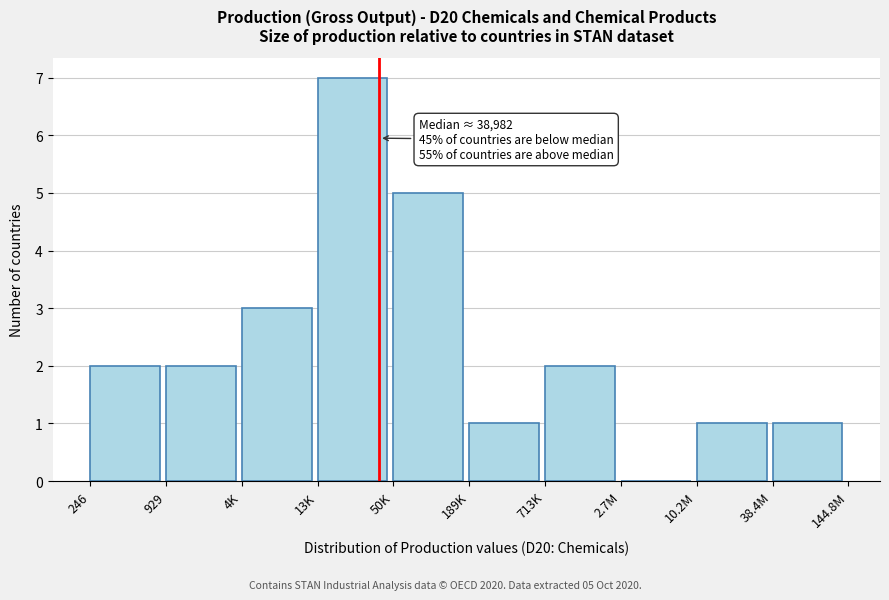

Reading left to right, what are all the values shown in this chart?

246=2	929=2	4K=3	13K=7	50K=5	189K=1	713K=2	2.7M=0	10.2M=1	38.4M=1